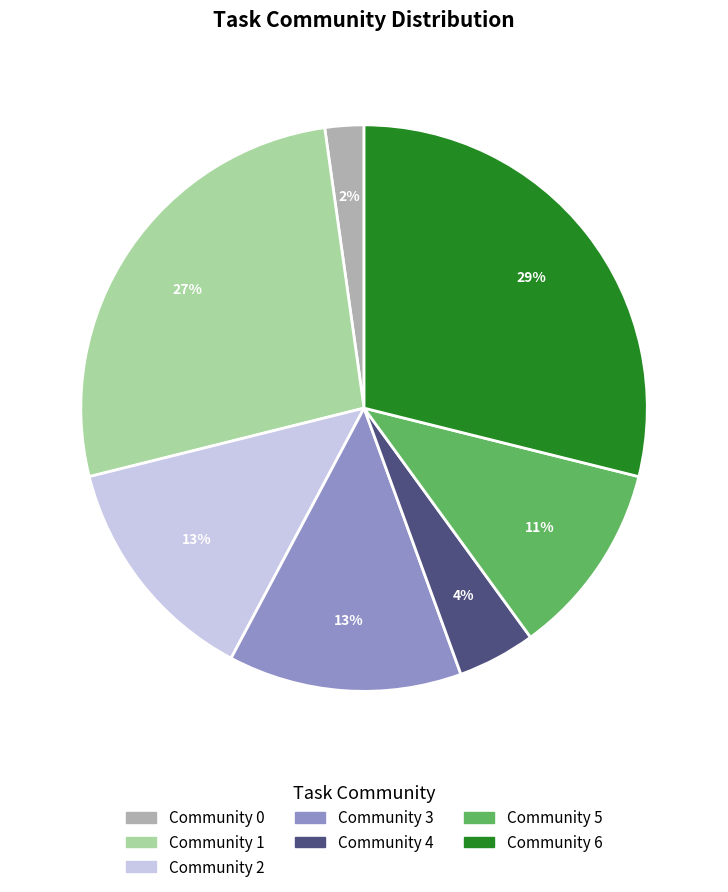

What percentage is the Community 6 slice, to the nearest percent?

29%